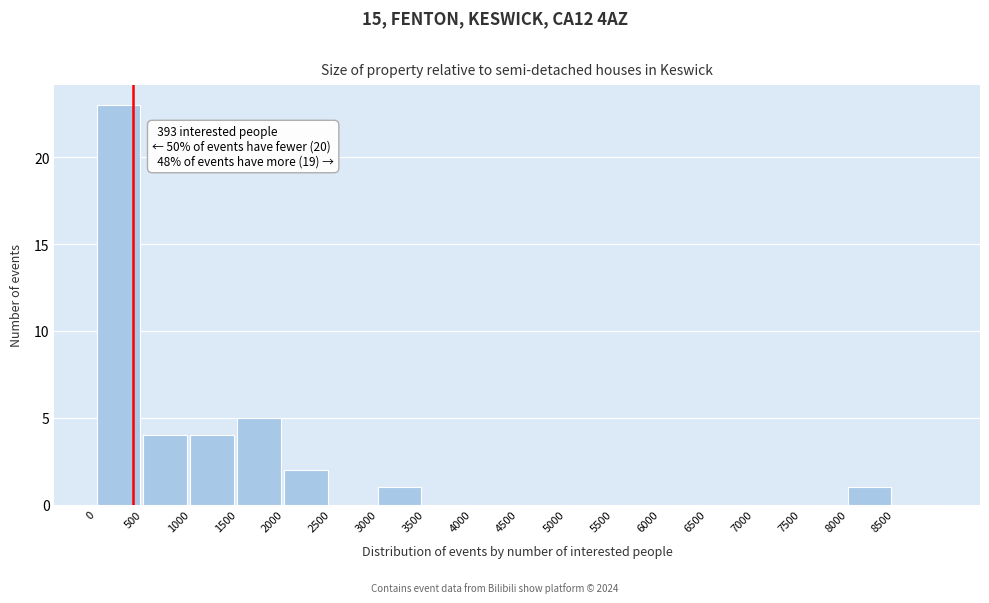

Which range on the x-axis has the tallest bar?

0 to 500